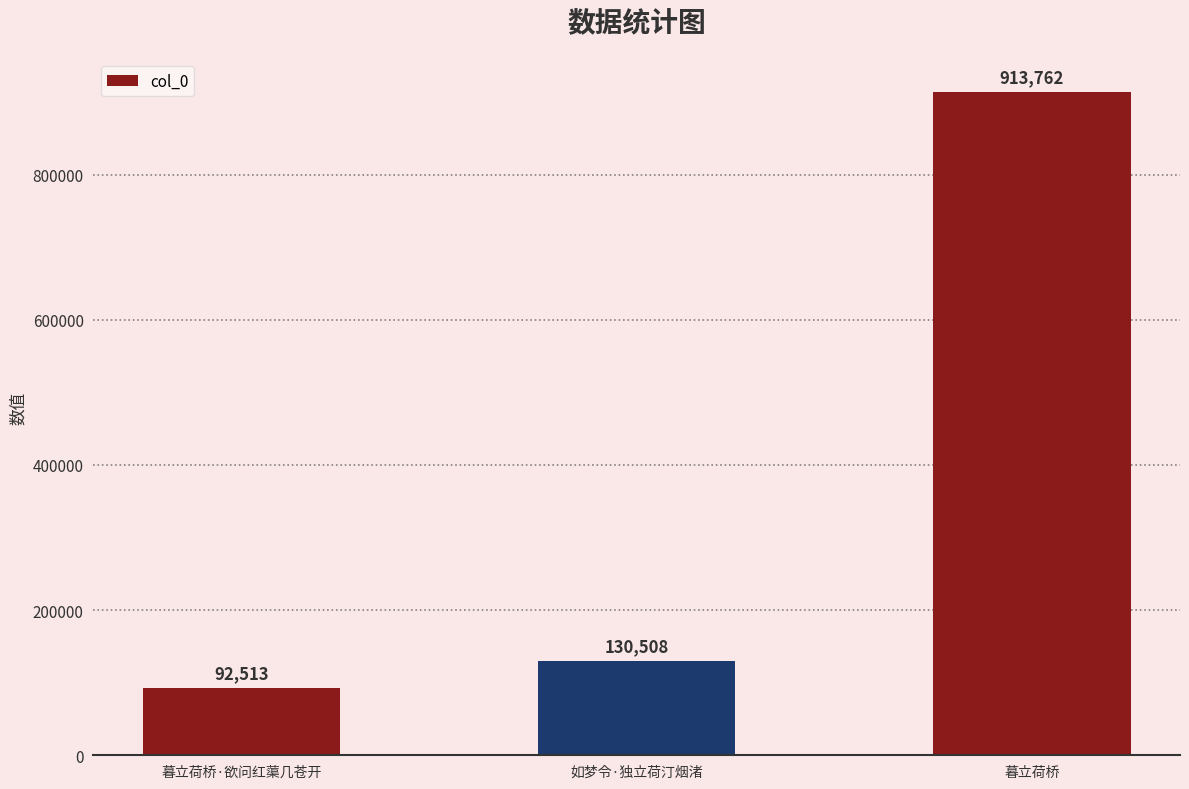

What position from the left is 暮立荷桥·欲问红蕖几苍开?

1